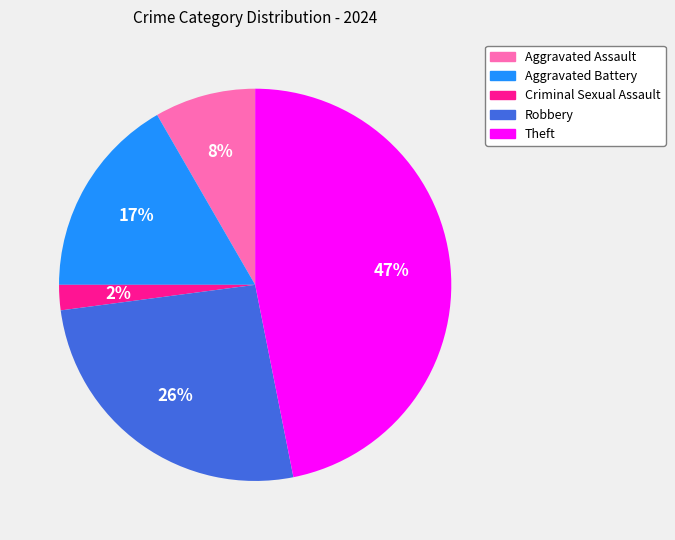

What percentage is the Aggravated Battery slice, to the nearest percent?

17%